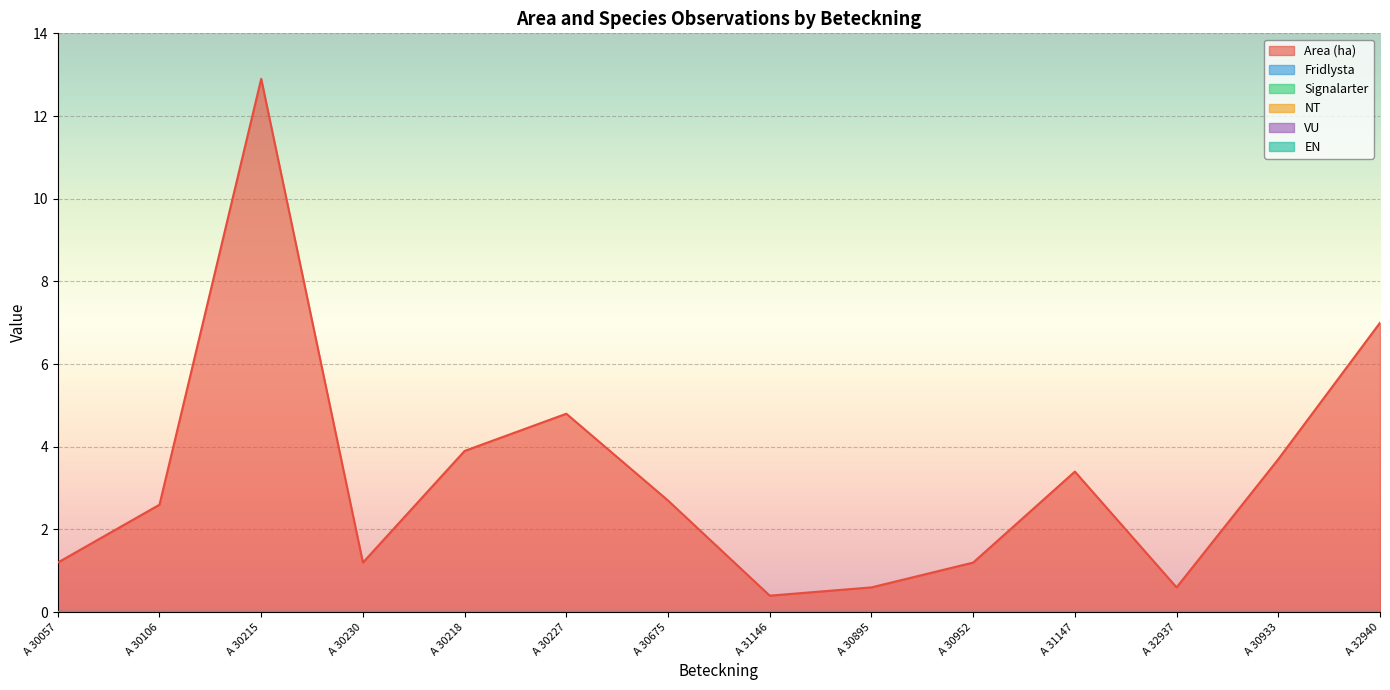

The value of NT at A 31146 is 0.0. True or false?

True